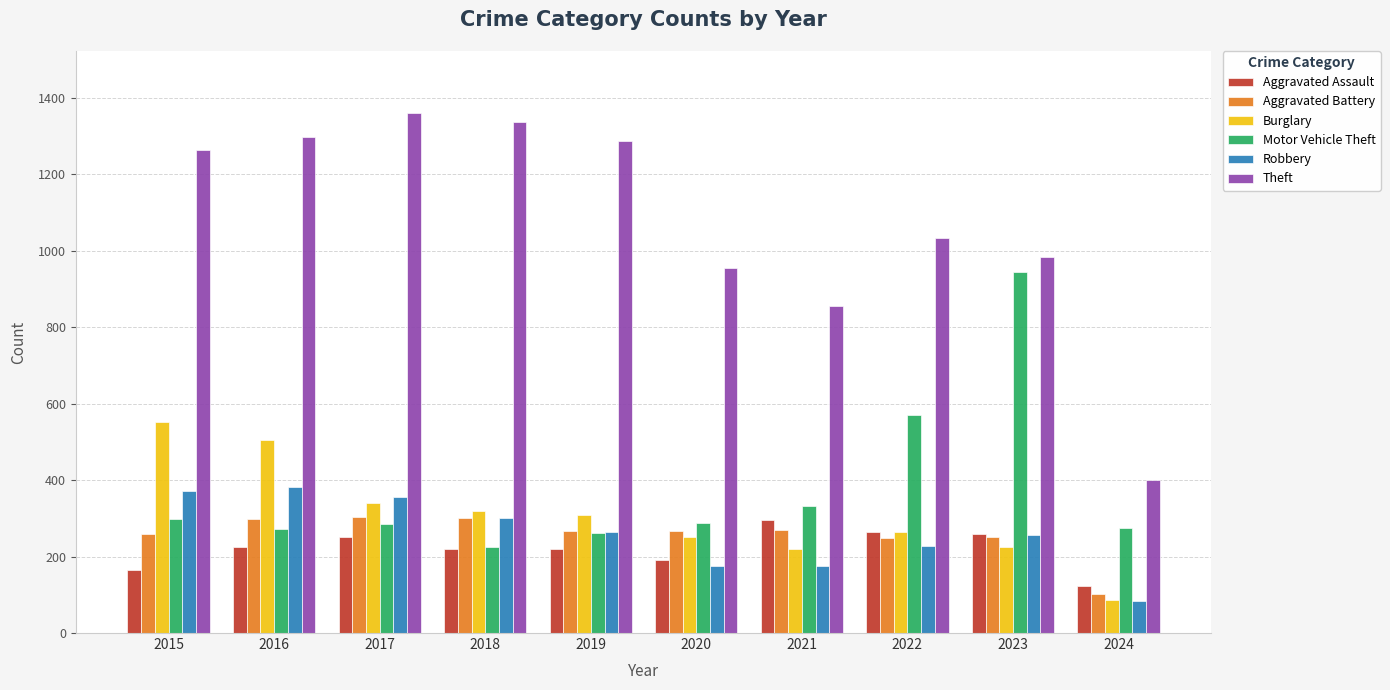

True or false: Burglary has a value of 425 at 2022.

False